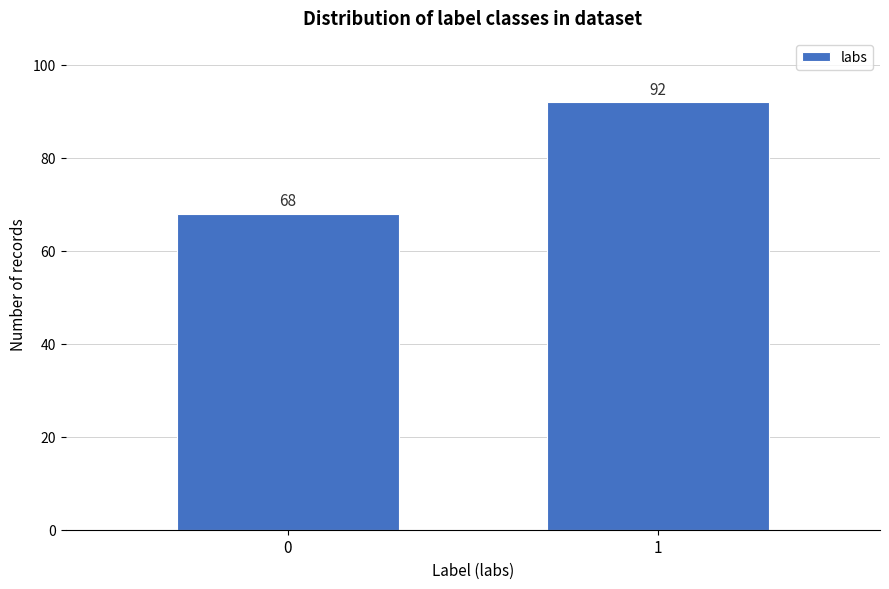

Reading right to left, list all the values displayed in this chart.

92	68